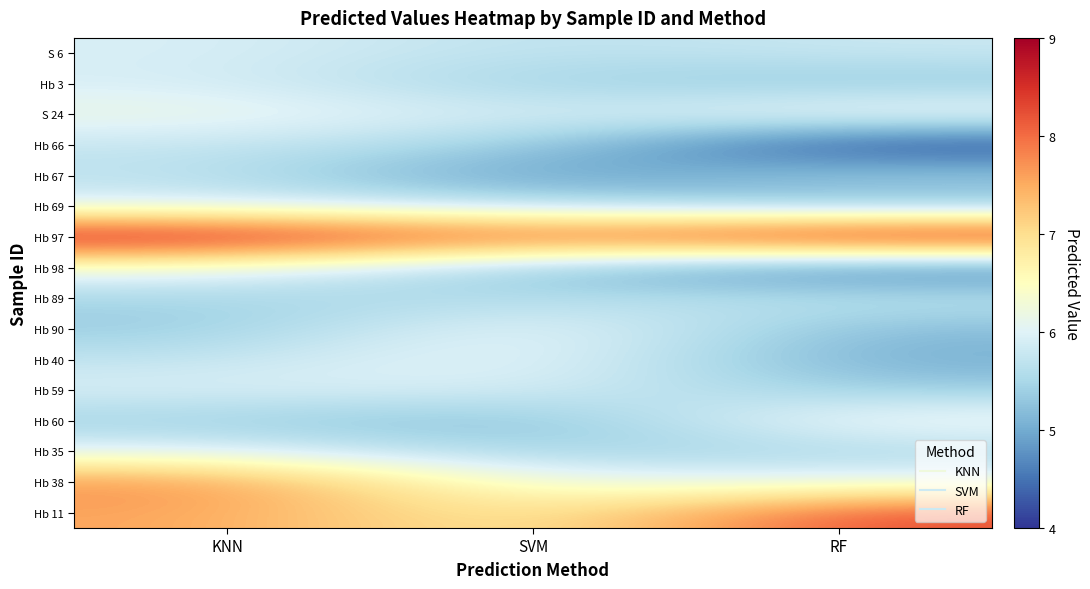

Which has a higher value, KNN or SVM?

KNN